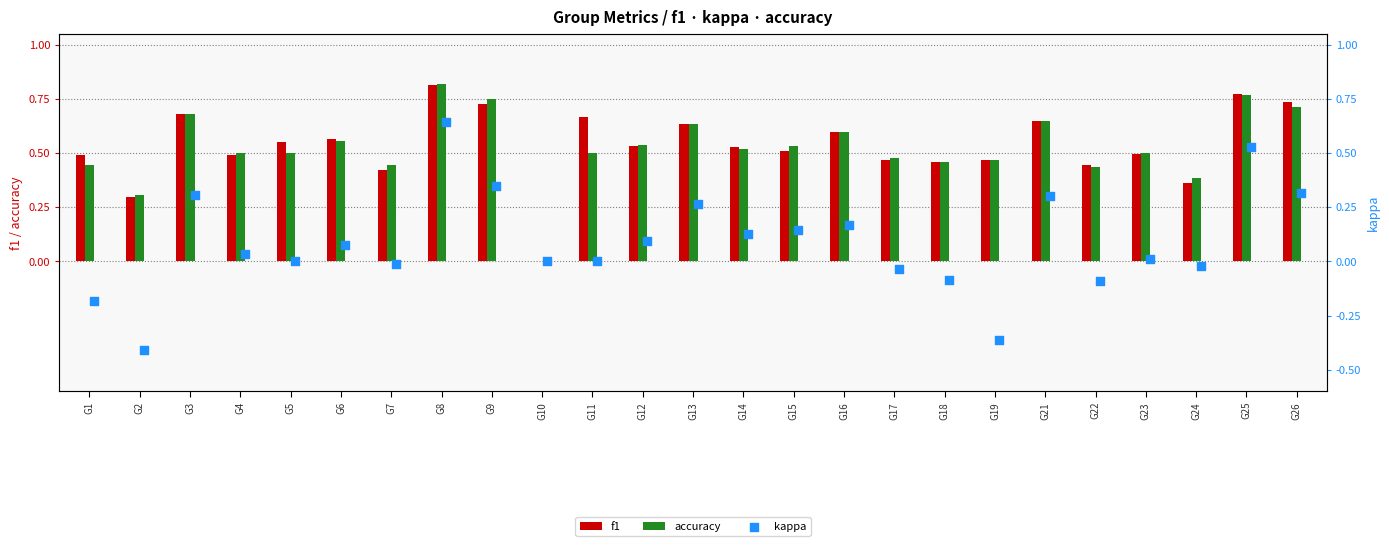

What are all the series names shown in the legend?

f1, accuracy, kappa